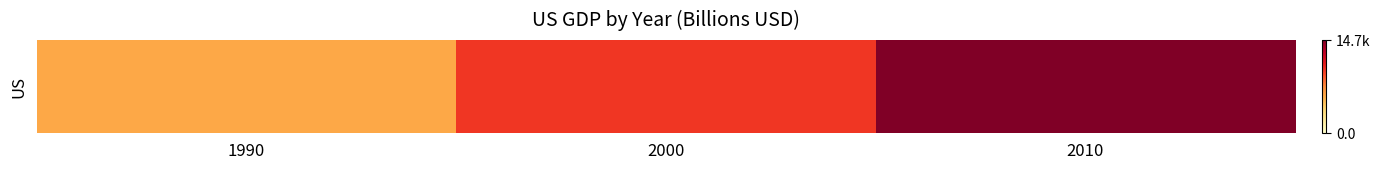

What is the smallest value displayed?

5974.7